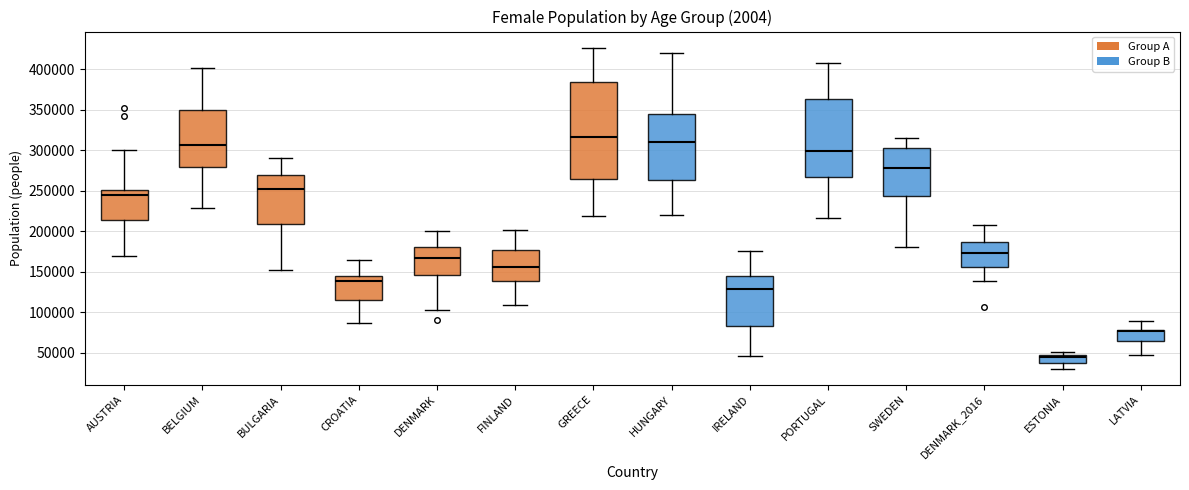

Reading left to right, transcribe this box plot: for each box, give where its median line is, the range the box spans, and where its two whiskers end, as read against the y-axis. The values are not printed on the chart, so give them approximately, as read against the axis.

AUSTRIA: median 245000, box 215000 to 250000, whiskers 170000 to 300000
BELGIUM: median 305000, box 280000 to 350000, whiskers 230000 to 400000
BULGARIA: median 250000, box 210000 to 270000, whiskers 155000 to 290000
CROATIA: median 140000, box 115000 to 145000, whiskers 85000 to 165000
DENMARK: median 165000, box 145000 to 180000, whiskers 105000 to 200000
FINLAND: median 155000, box 140000 to 175000, whiskers 110000 to 200000
GREECE: median 315000, box 265000 to 385000, whiskers 220000 to 425000
HUNGARY: median 310000, box 265000 to 345000, whiskers 220000 to 420000
IRELAND: median 130000, box 85000 to 145000, whiskers 45000 to 175000
PORTUGAL: median 300000, box 265000 to 365000, whiskers 215000 to 410000
SWEDEN: median 280000, box 245000 to 300000, whiskers 180000 to 315000
DENMARK_2016: median 175000, box 155000 to 185000, whiskers 140000 to 210000
ESTONIA: median 45000, box 40000 to 50000, whiskers 30000 to 50000 (just above the box's upper edge)
LATVIA: median 75000, box 65000 to 80000, whiskers 45000 to 90000